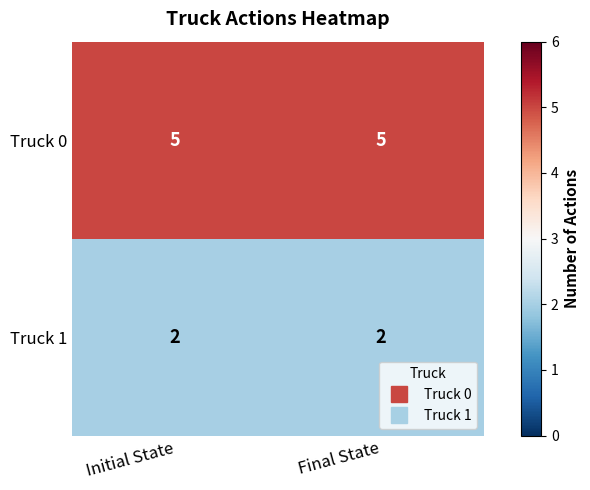

What is the maximum value for Truck 0?

5